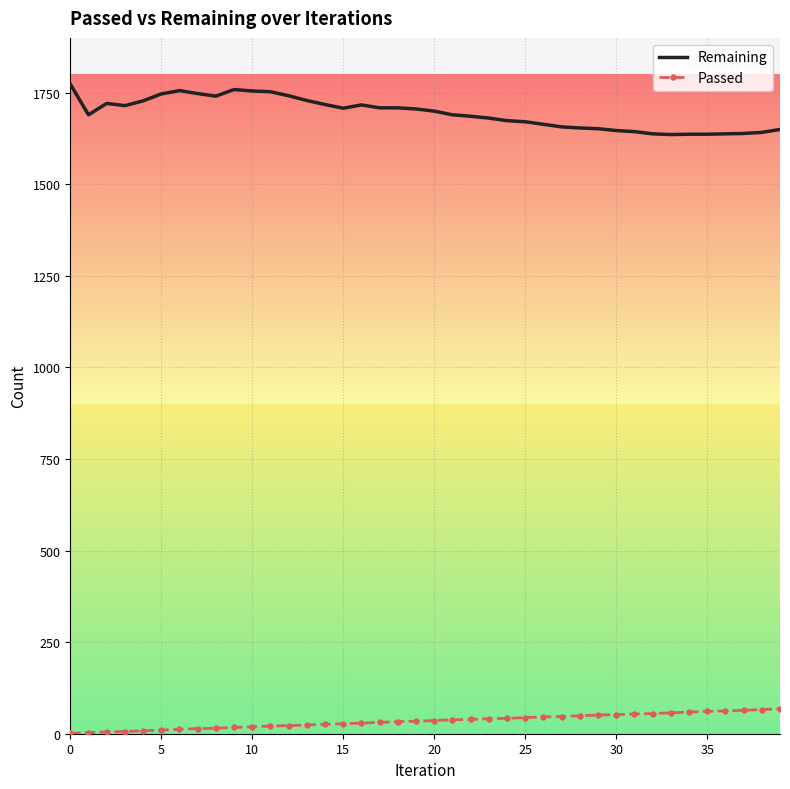

Rank the series by their average value, from lowest to highest.

Passed, Remaining